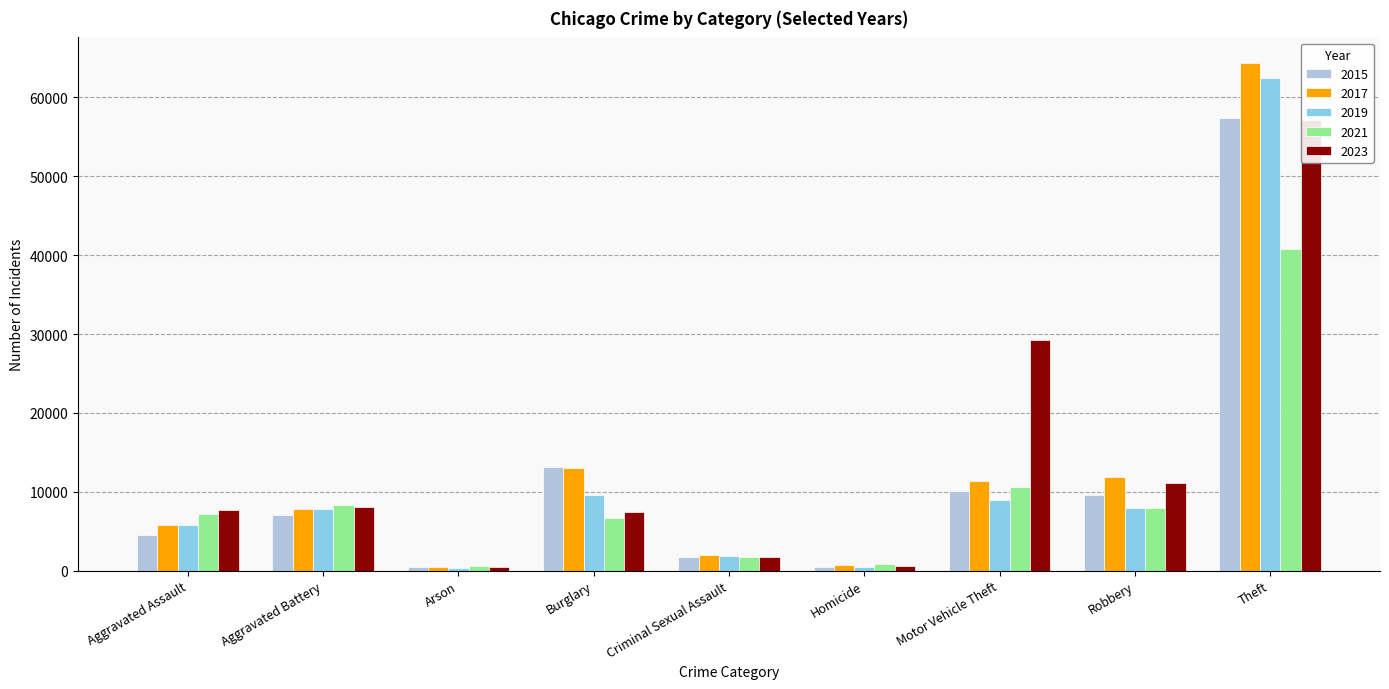

What is the spread (max minus min) of values at Burglary?

6522